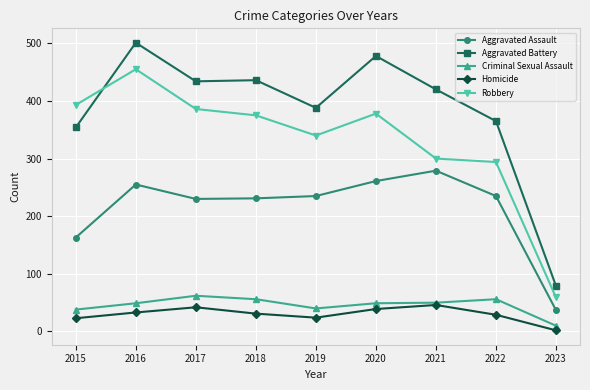

True or false: Aggravated Assault and Robbery cross at least once.

False